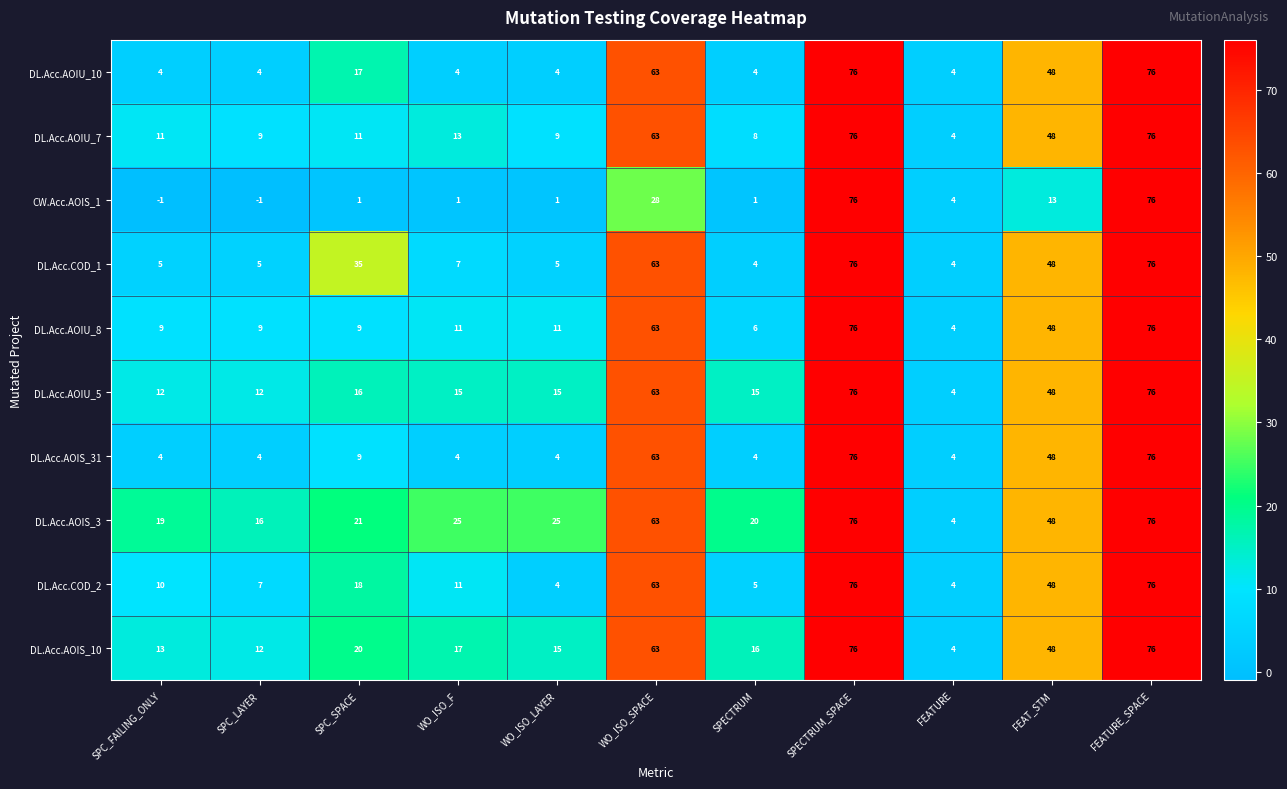

What is the total value across all series at SPECTRUM_SPACE?

760